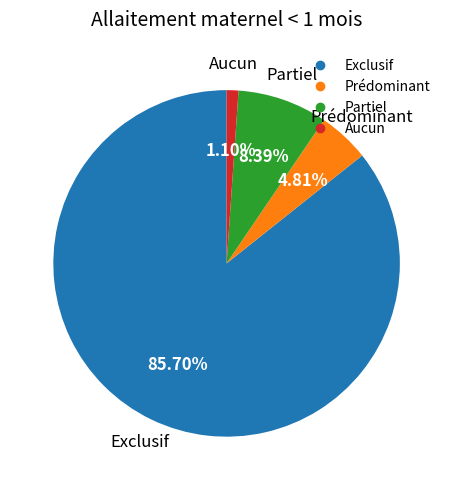

What is the total percentage of Aucun and Prédominant?

5.9%